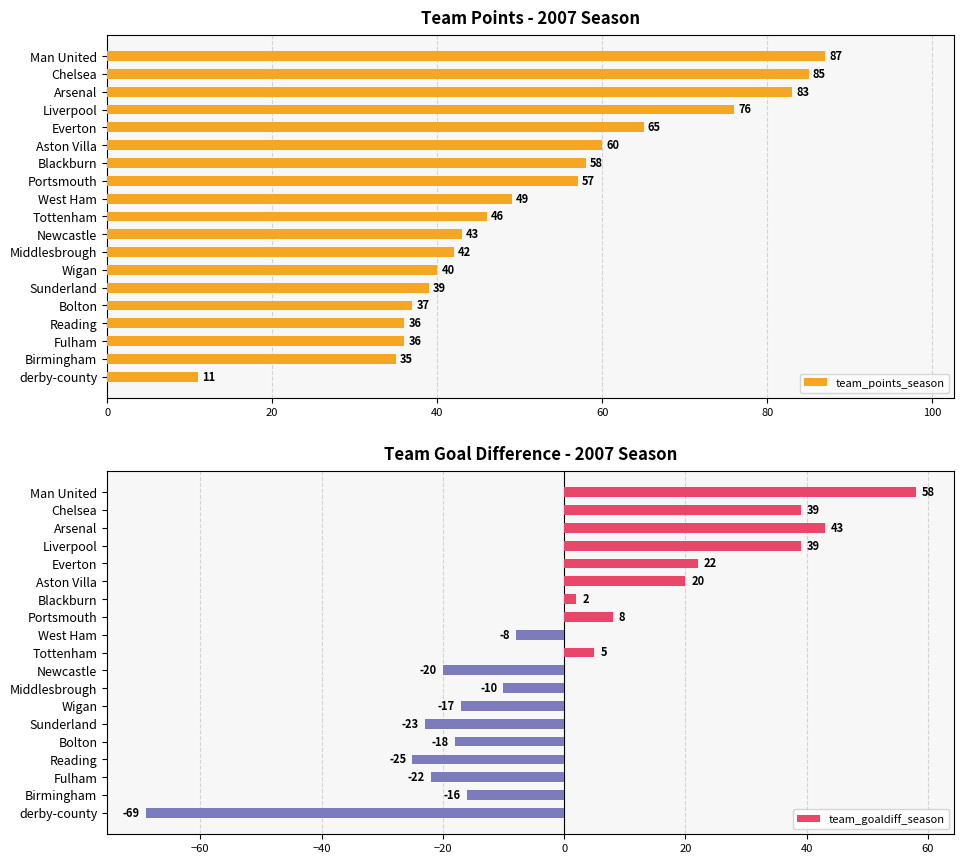

How many positive values does the team_goaldiff_season series have?

9